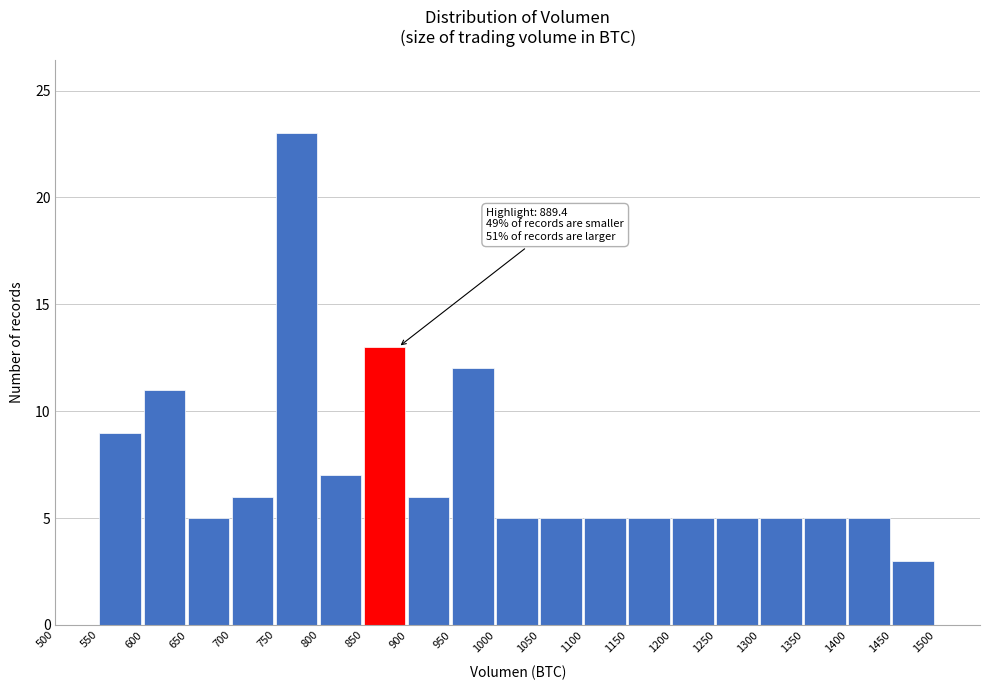

Over which range of the x-axis is the bar tallest?

750 to 800